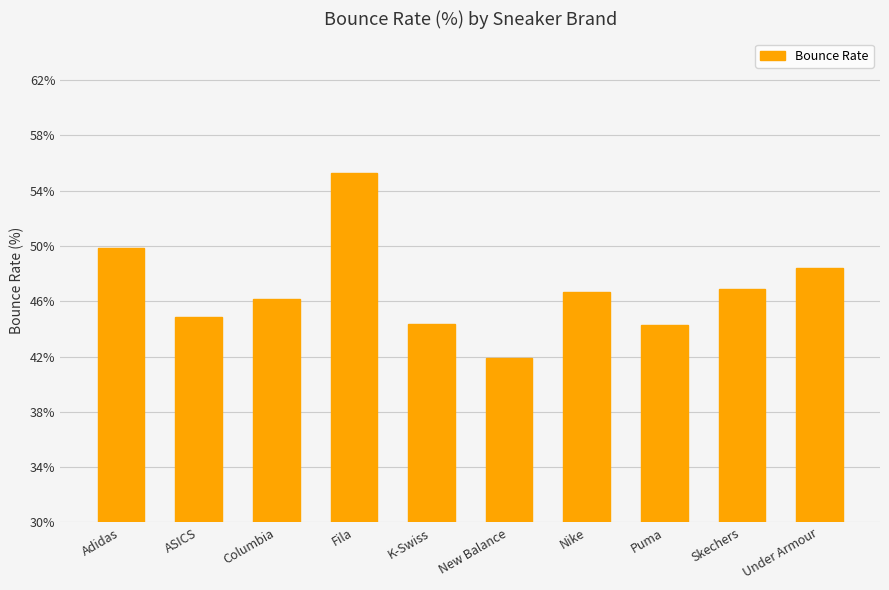

What value does the data have at Fila?

55.3